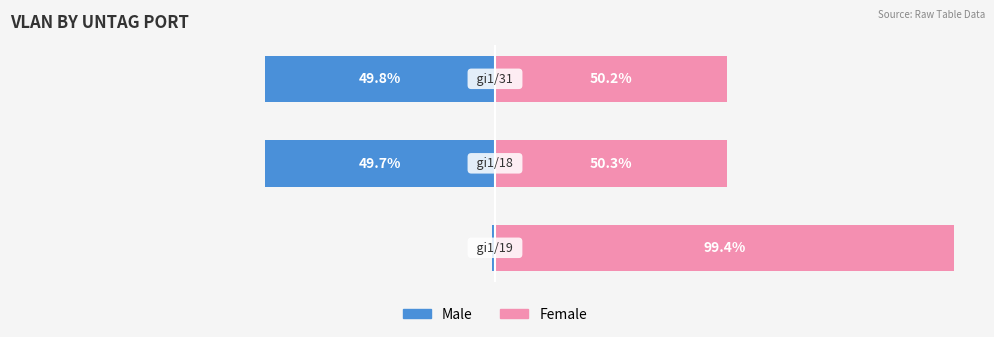

How many bars are there in each group?

2